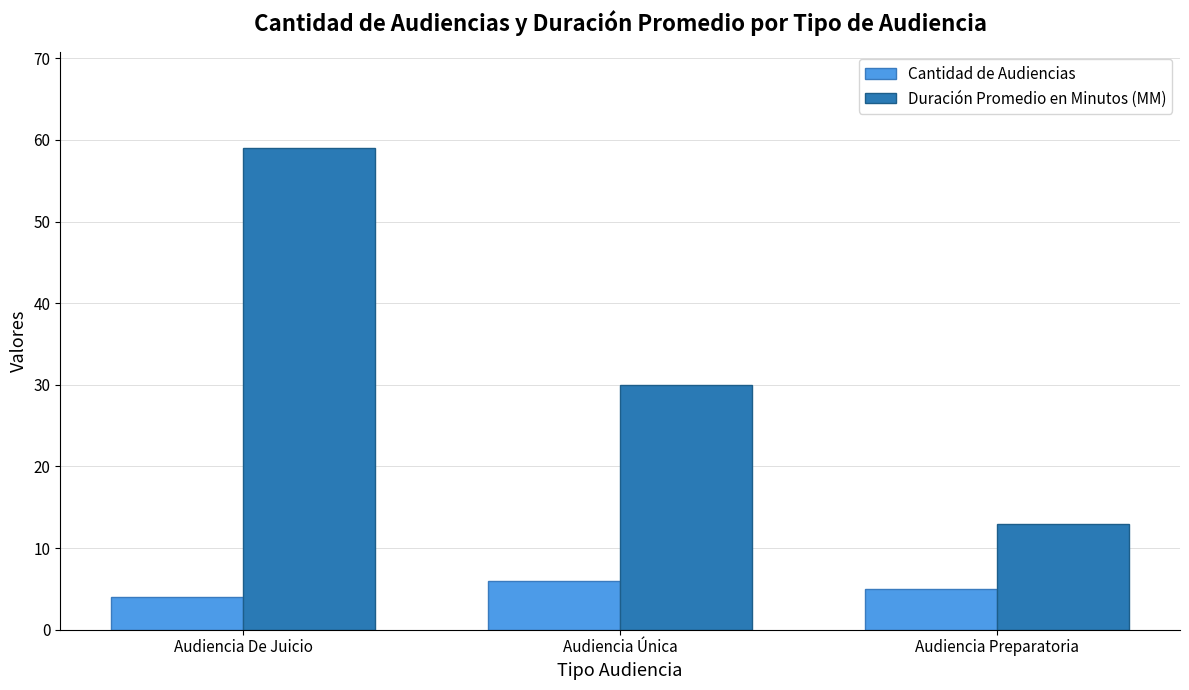

What is the sum of the Duración Promedio en Minutos (MM) values at Audiencia Preparatoria and Audiencia De Juicio?

72